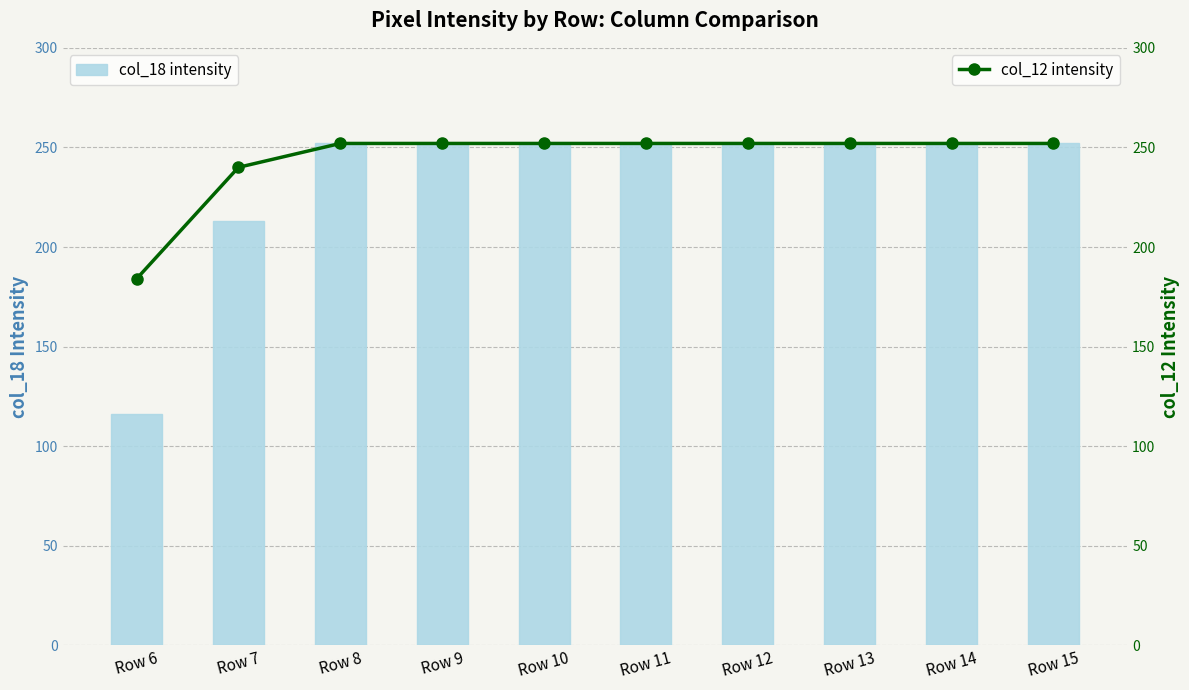

What is the difference between the maximum and second lowest values in the col_18 intensity series?

39